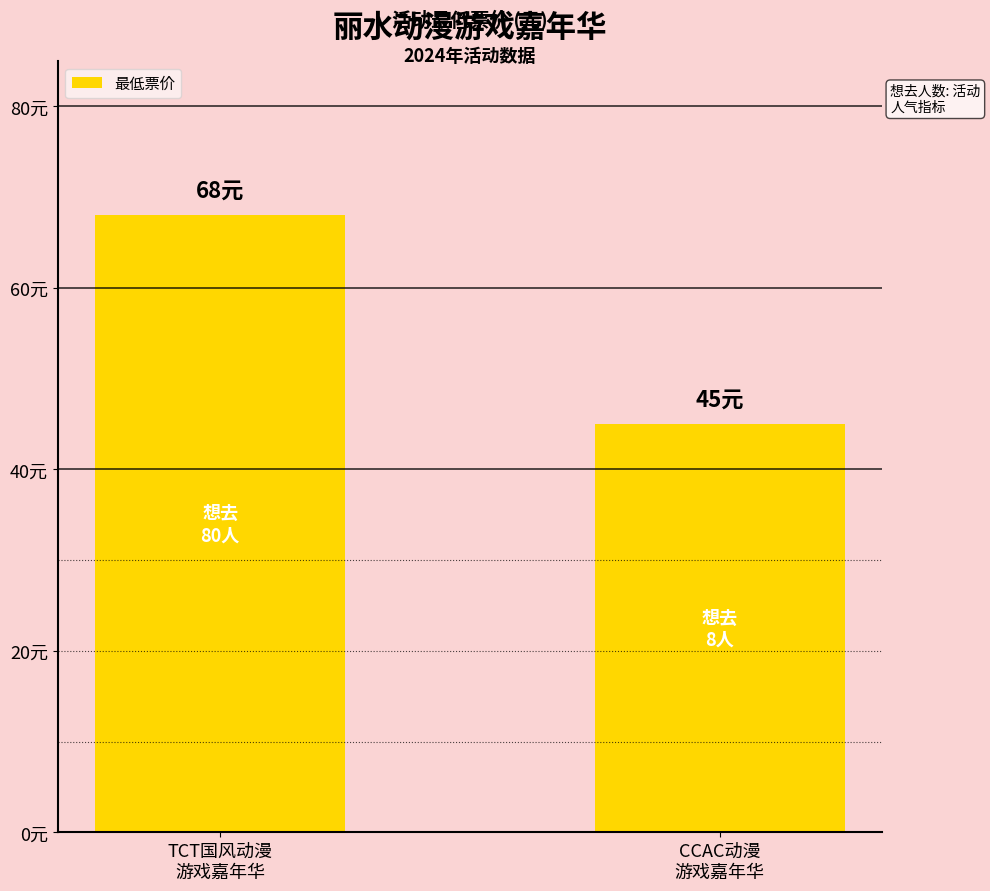

Which has a higher value, CCAC动漫
游戏嘉年华 or TCT国风动漫
游戏嘉年华?

TCT国风动漫
游戏嘉年华